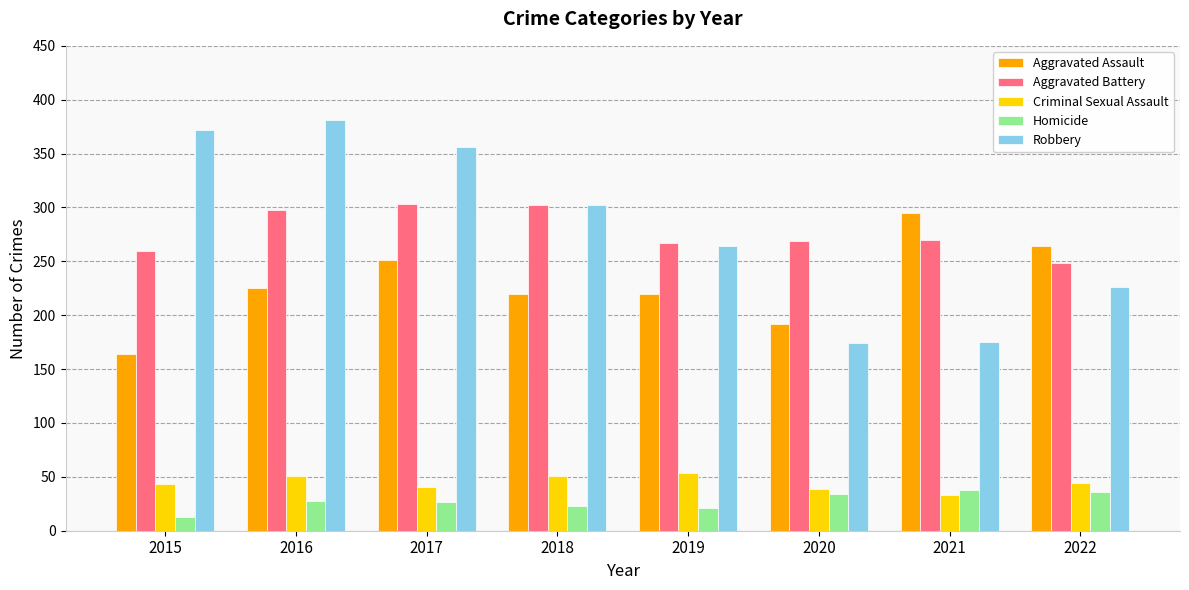

What is the difference between the maximum and minimum values in the Robbery series?

207